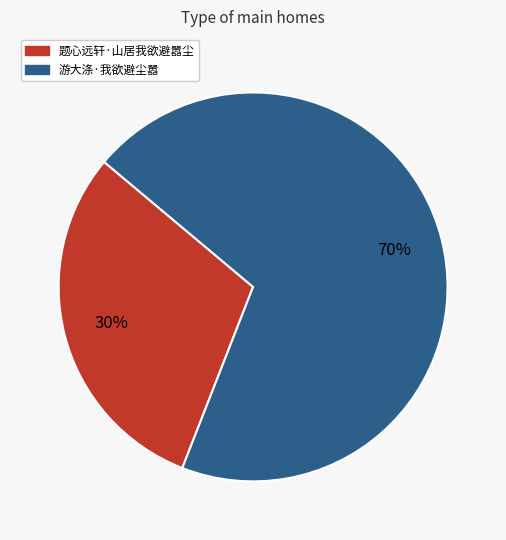

Do 题心远轩·山居我欲避嚣尘 and 游大涤·我欲避尘嚣 together represent more than half of the pie?

Yes